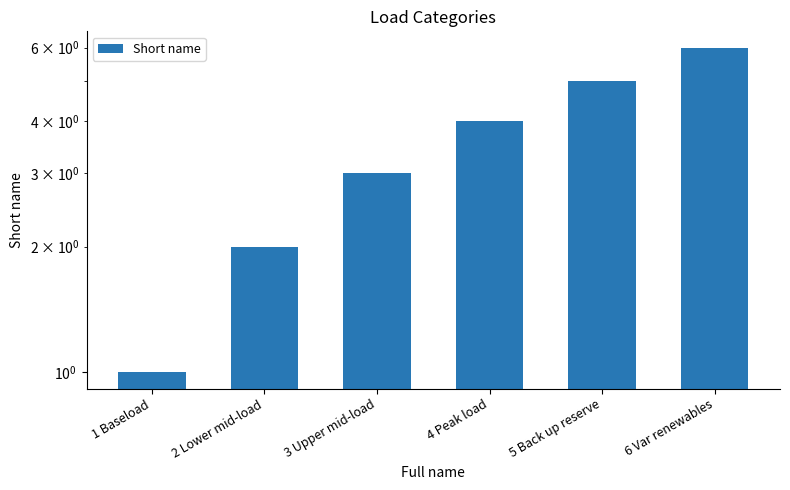

Approximately how many times larger is the value at 1 Baseload compared to 2 Lower mid-load?

0.5